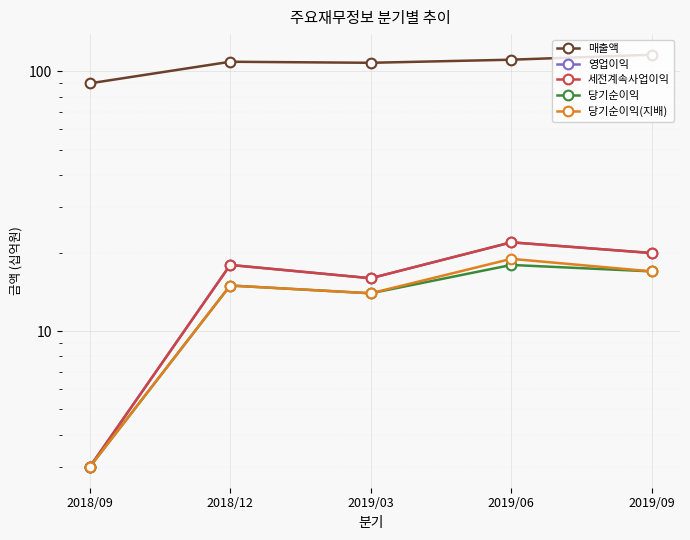

What is the spread (max minus min) of values at 2019/03?

94